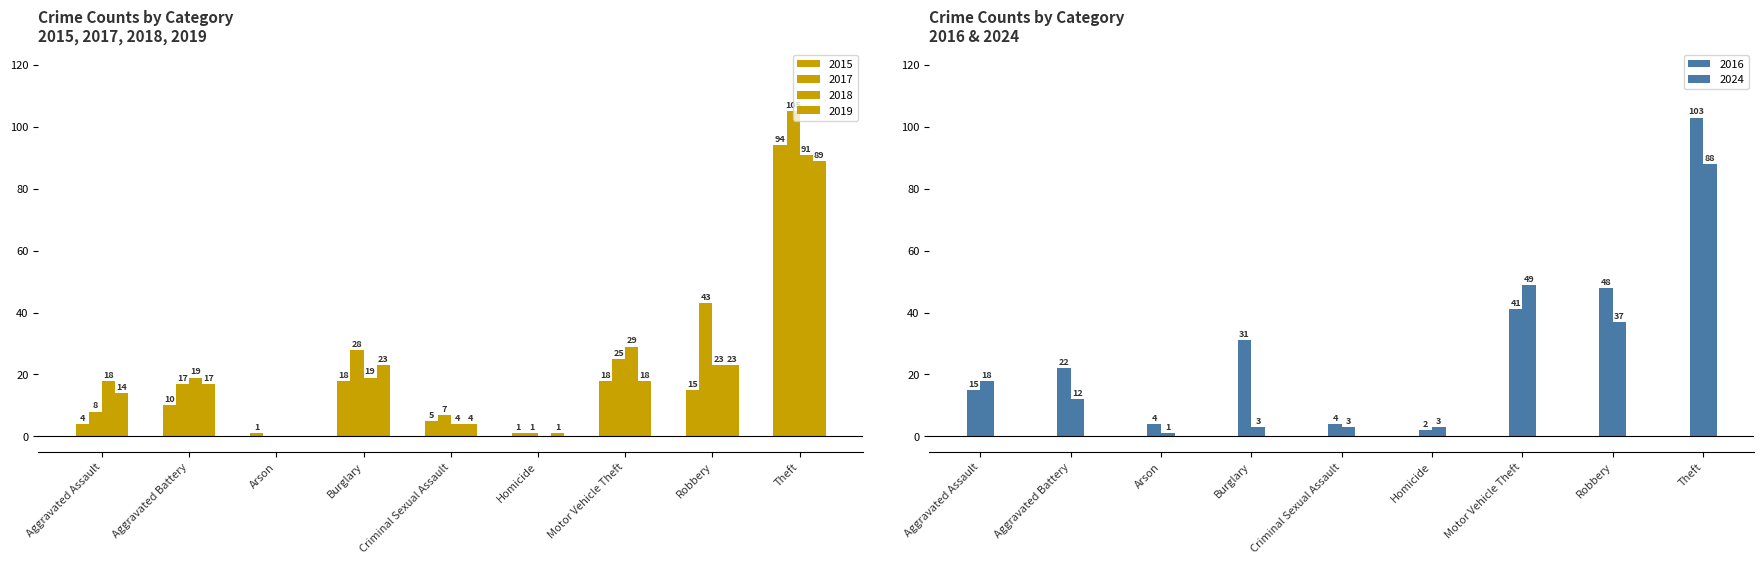

Reading left to right, list all the values displayed in this chart.

2015: 4	10	1	18	5	1	18	15	94
2017: 8	17	0	28	7	1	25	43	105
2018: 18	19	0	19	4	0	29	23	91
2019: 14	17	0	23	4	1	18	23	89
2016: 15	22	4	31	4	2	41	48	103
2024: 18	12	1	3	3	3	49	37	88